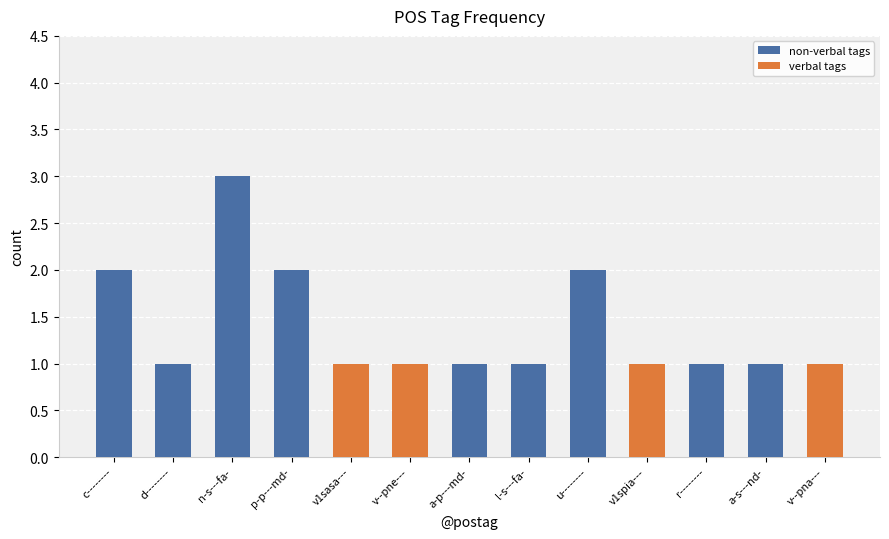

What is the difference between the maximum and second lowest values?

2